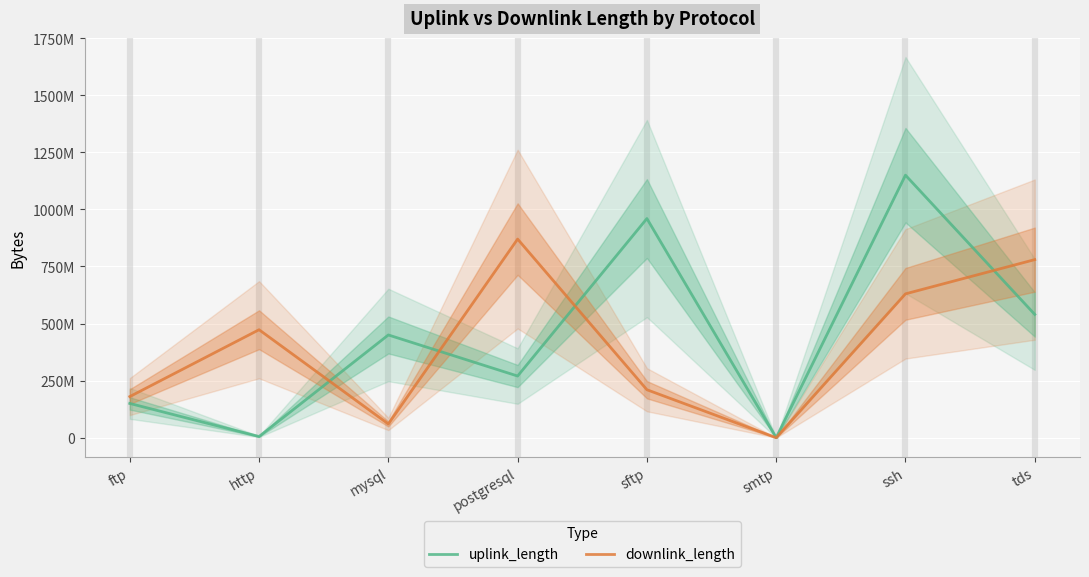

Is it true that downlink_length equals 630134373 at ssh?

True